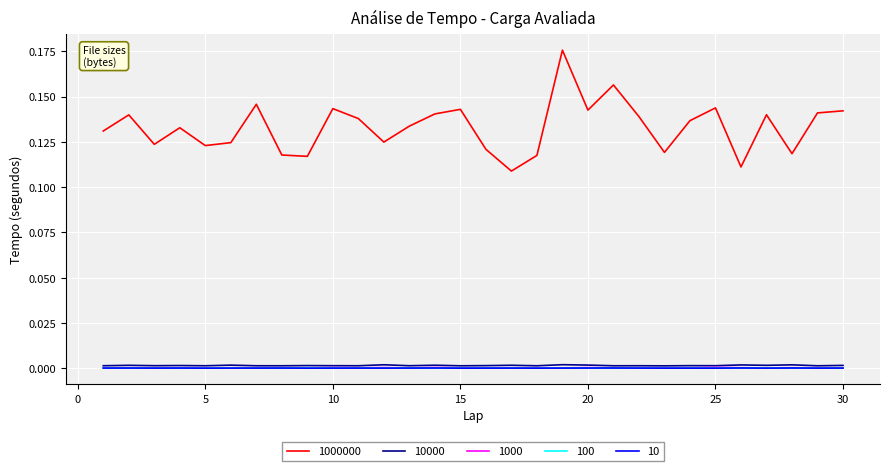

Which series has the largest total across all categories?

1000000